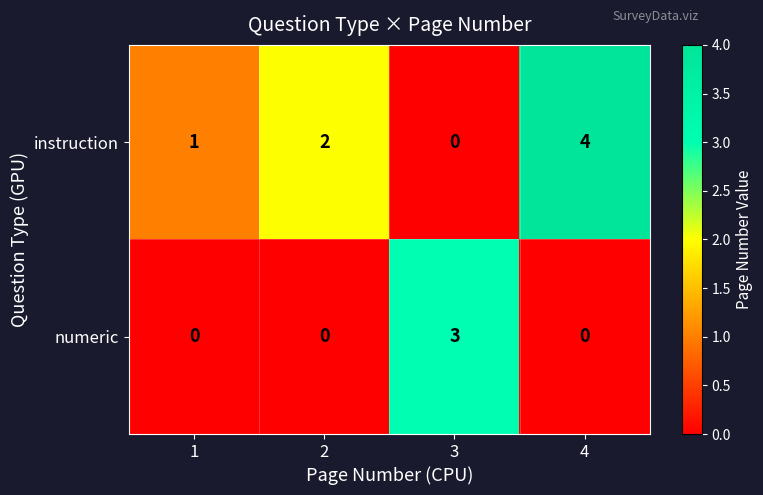

List the series in order of their overall mean, highest first.

instruction, numeric